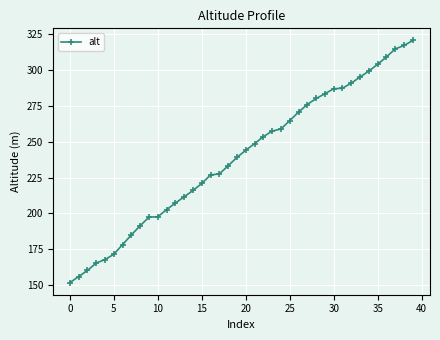

What is the smallest value displayed?

151.7